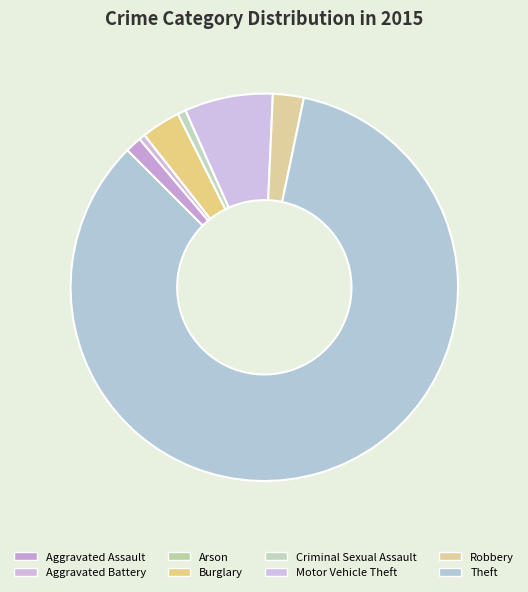

Is the sum of Robbery and Theft greater than half?

Yes